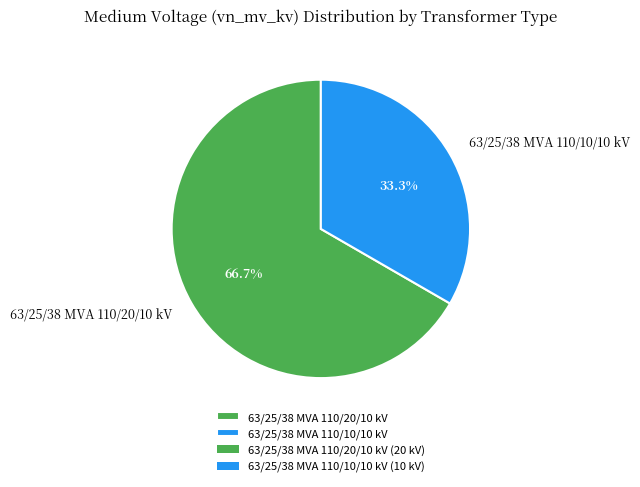

How many segments does this pie chart have?

2